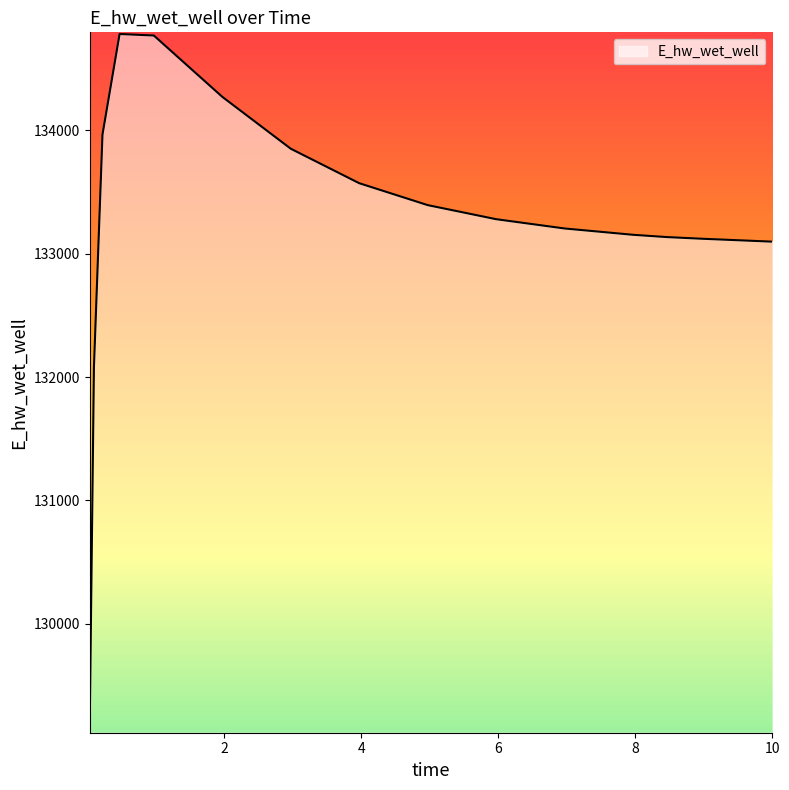

What is the smallest value displayed?

129127.7